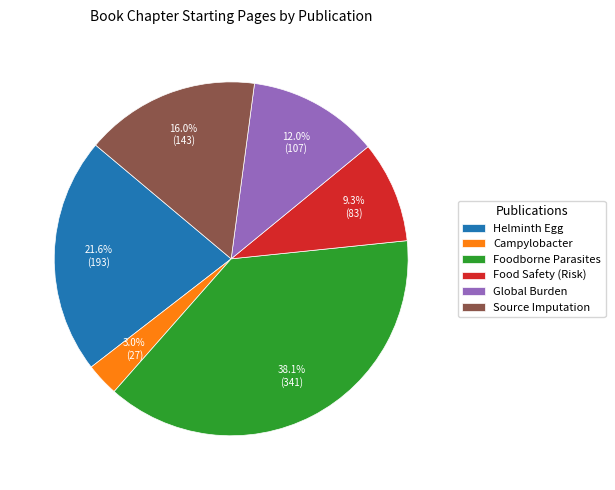

Which has a higher value, Global Burden or Food Safety (Risk)?

Global Burden